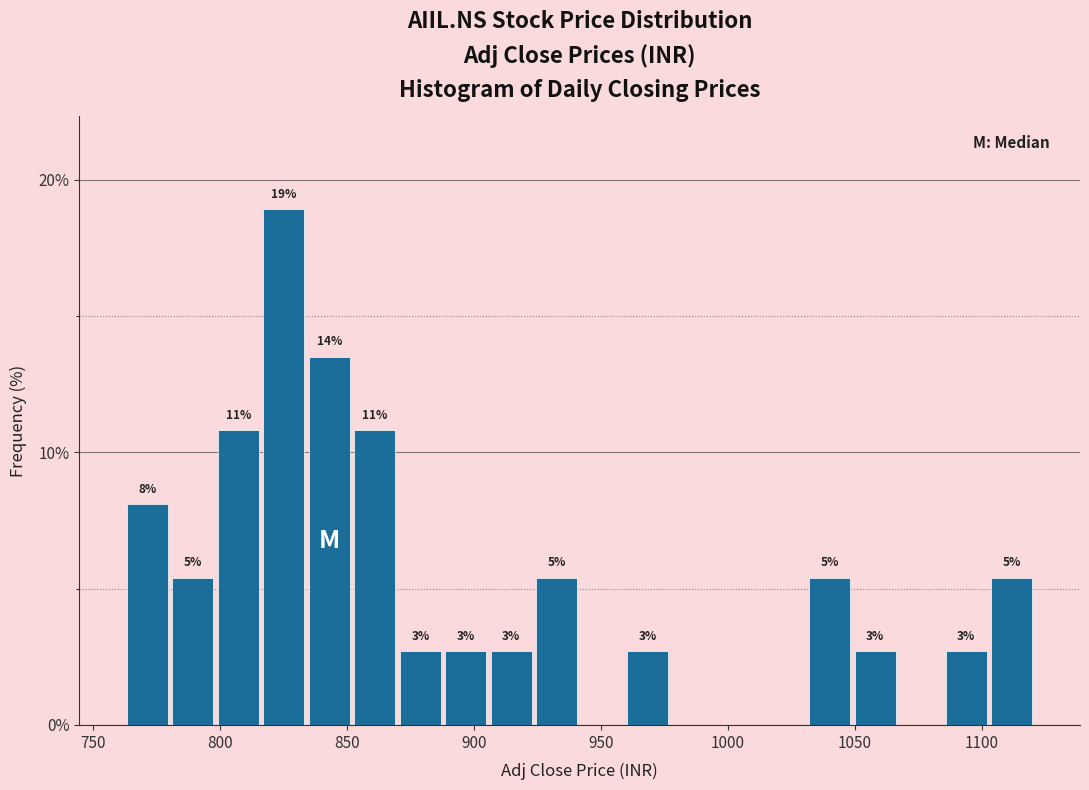

Around what value on the x-axis is the tallest bar? Give the approximate position of its centre, as read against the axis.

825